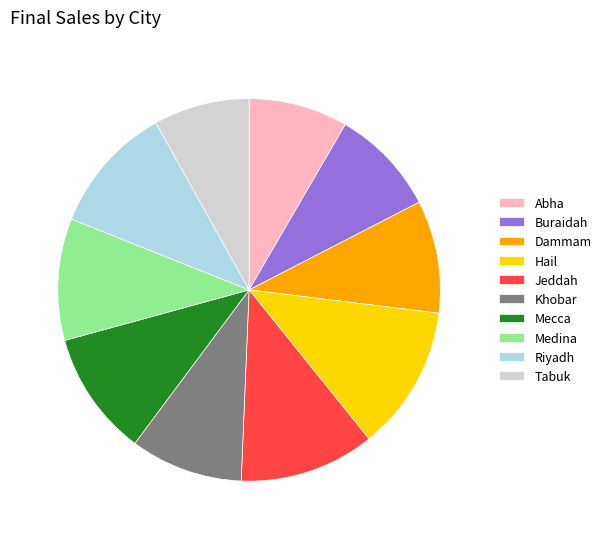

Does Jeddah represent more than half of the total?

No